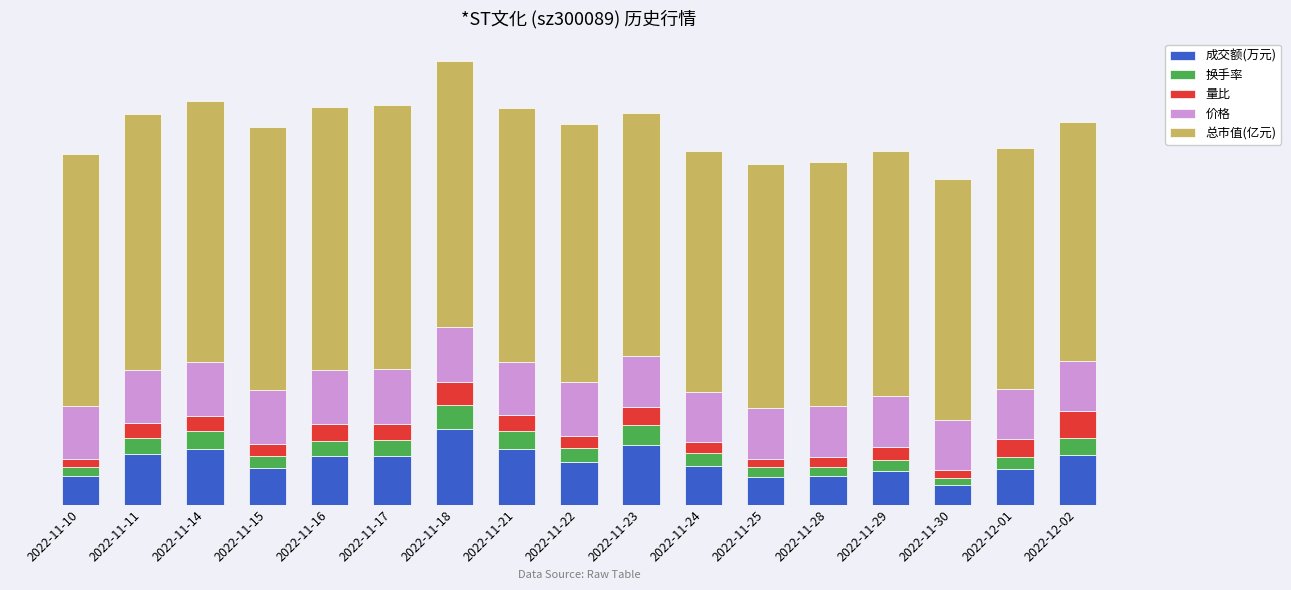

Does the chart contain any negative values?

No